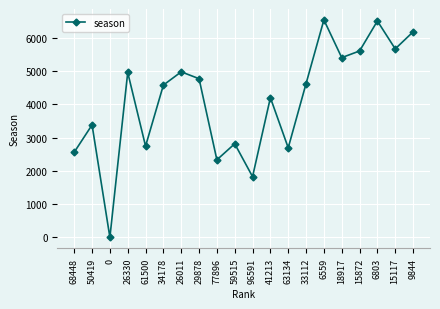

How many positive values are there?

19